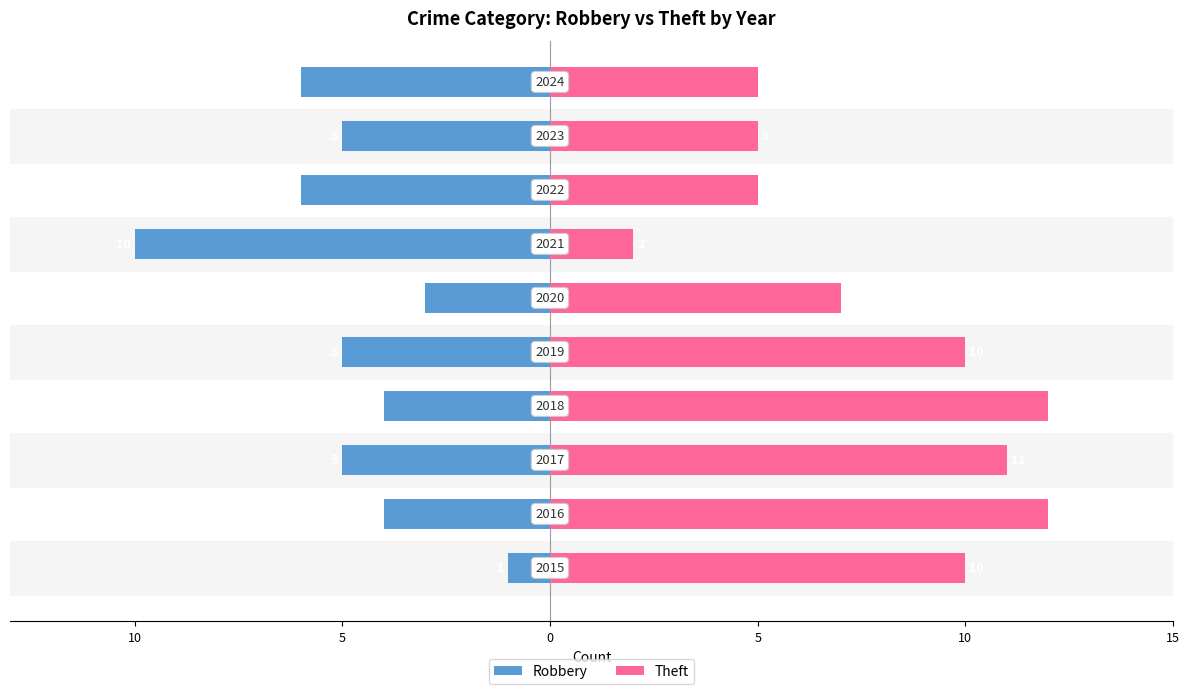

List the series in order of their overall mean, highest first.

Theft, Robbery